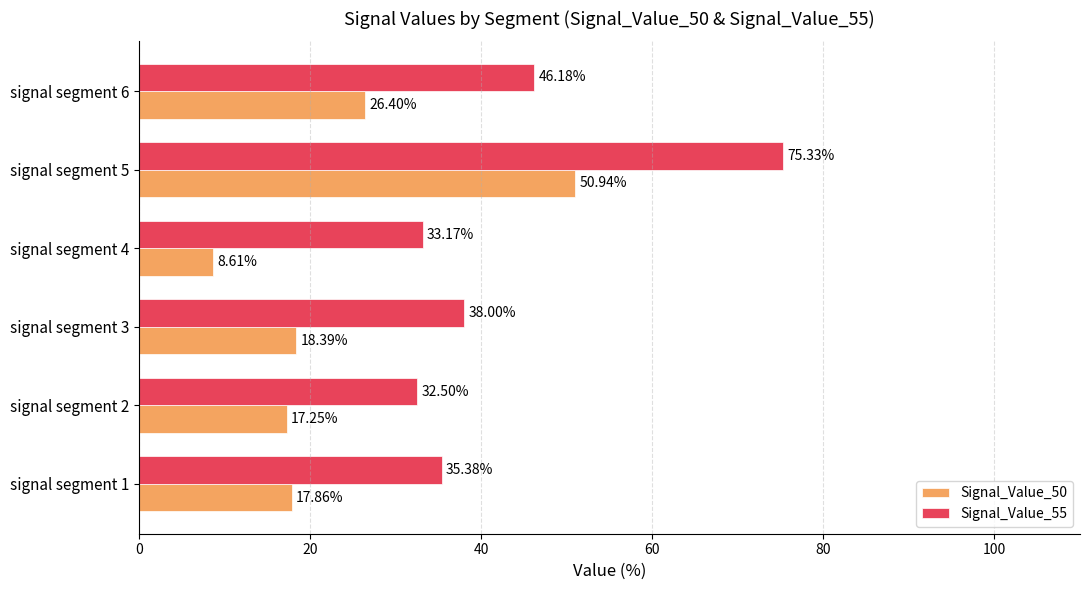

Which series has the widest spread of values?

Signal_Value_55